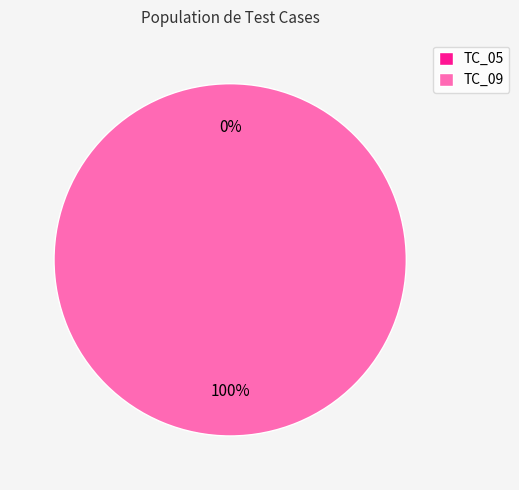

What is the change in value from TC_05 to TC_09?

+218